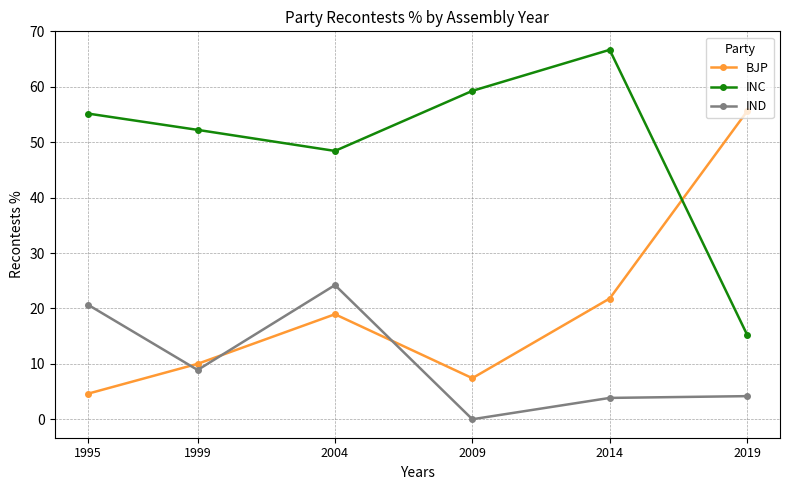

What is the value of the BJP point at the 4th from the left?

7.4